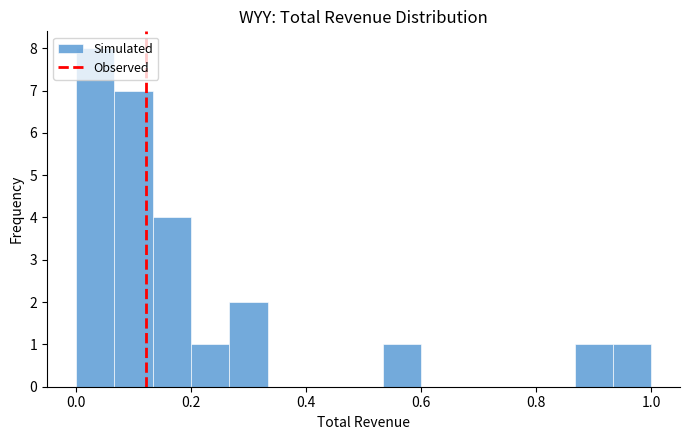

Read against the x-axis, roughly where is the centre of the tallest bar?

0.04